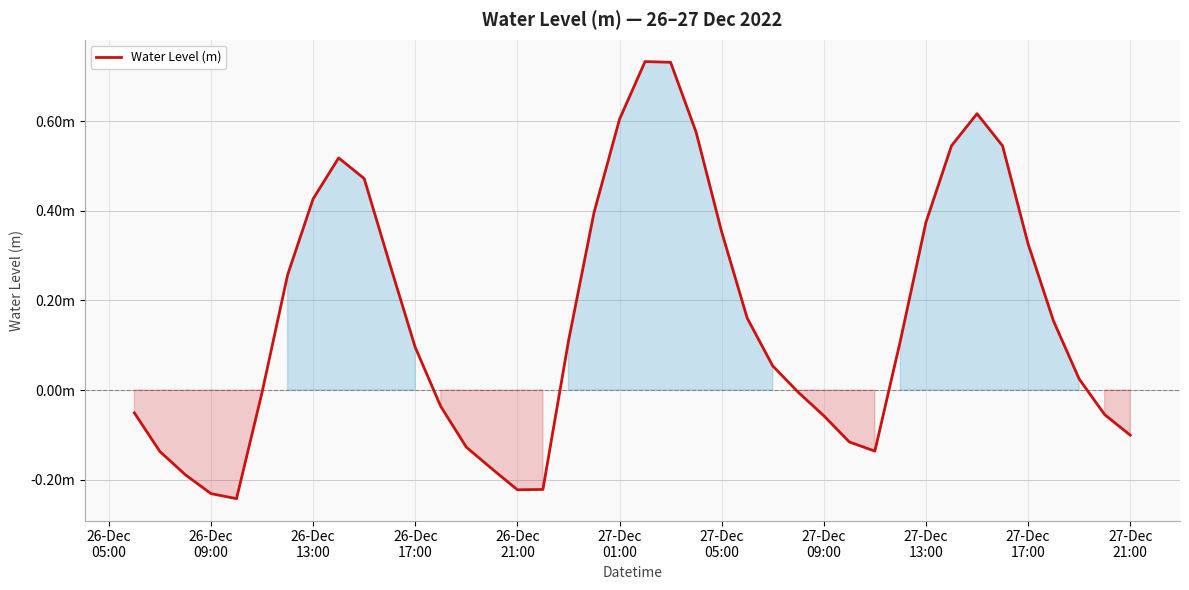

Reading left to right, list all the values displayed in this chart.

-0.1	-0.1	-0.2	-0.2	-0.2	-0.0	0.3	0.4	0.5	0.5	0.3	0.1	-0.0	-0.1	-0.2	-0.2	-0.2	0.1	0.4	0.6	0.7	0.7	0.6	0.4	0.2	0.1	-0.0	-0.1	-0.1	-0.1	0.1	0.4	0.5	0.6	0.5	0.3	0.2	0.0	-0.1	-0.1